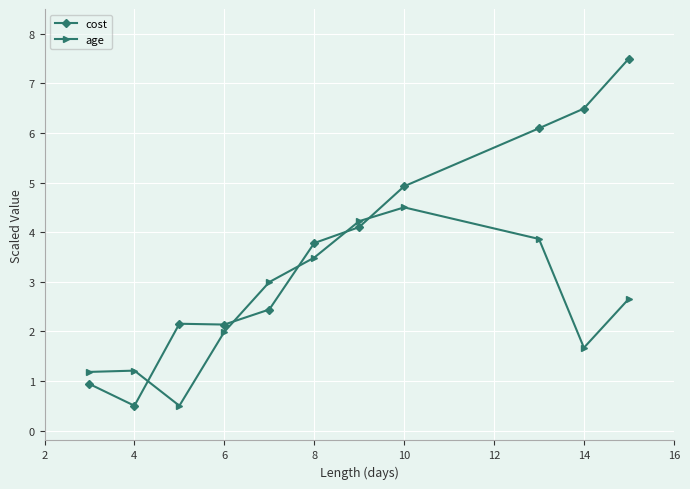

In age, how many points are lower than both neighbors (excluding endpoints)?

2